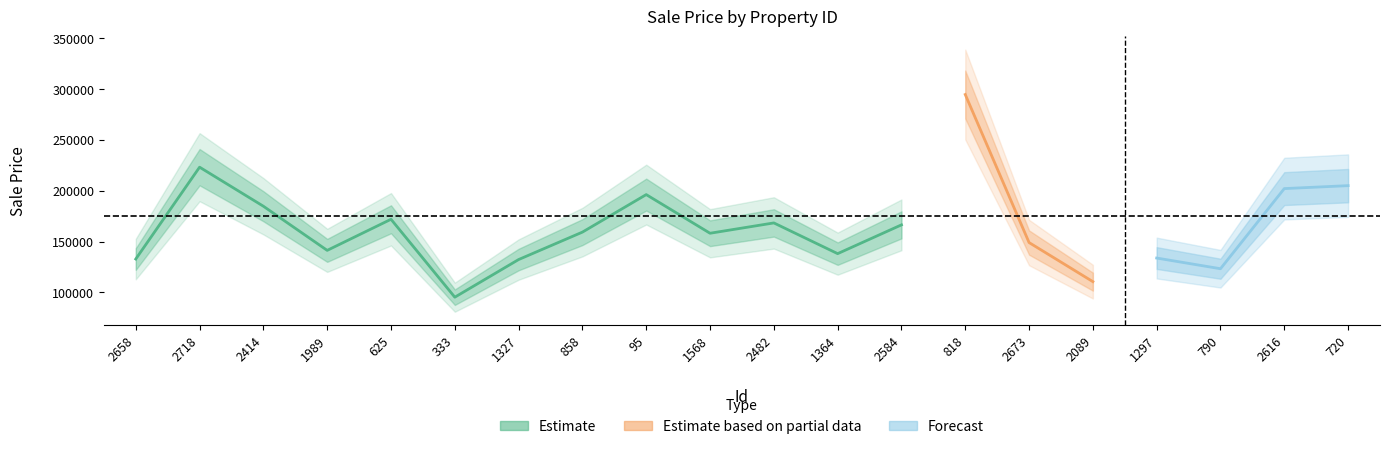

What is the value of the 14th point from the left?

294807.6